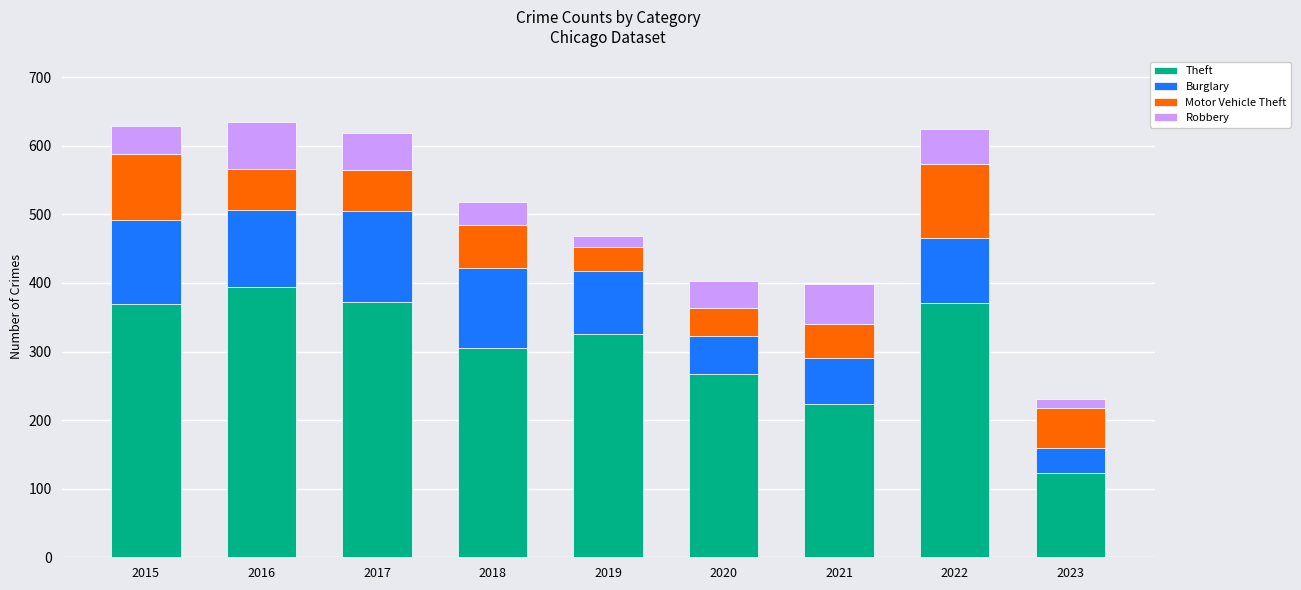

Is it true that Theft equals 224 at 2021?

True